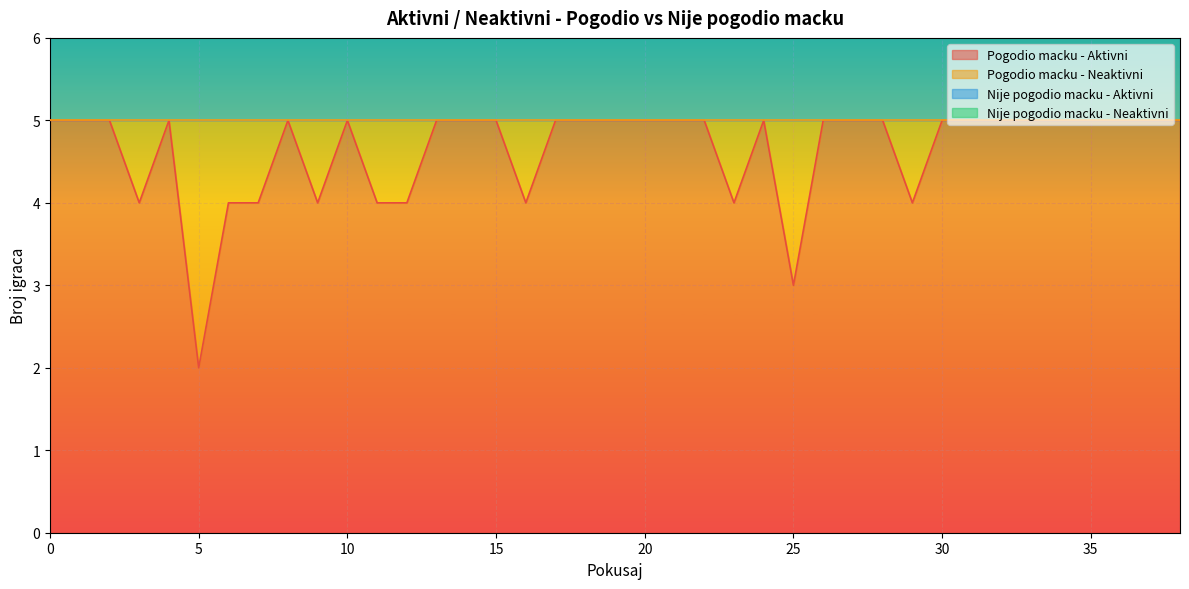

List the series in order of their peak value, highest first.

Nije pogodio macku - Aktivni, Pogodio macku - Aktivni